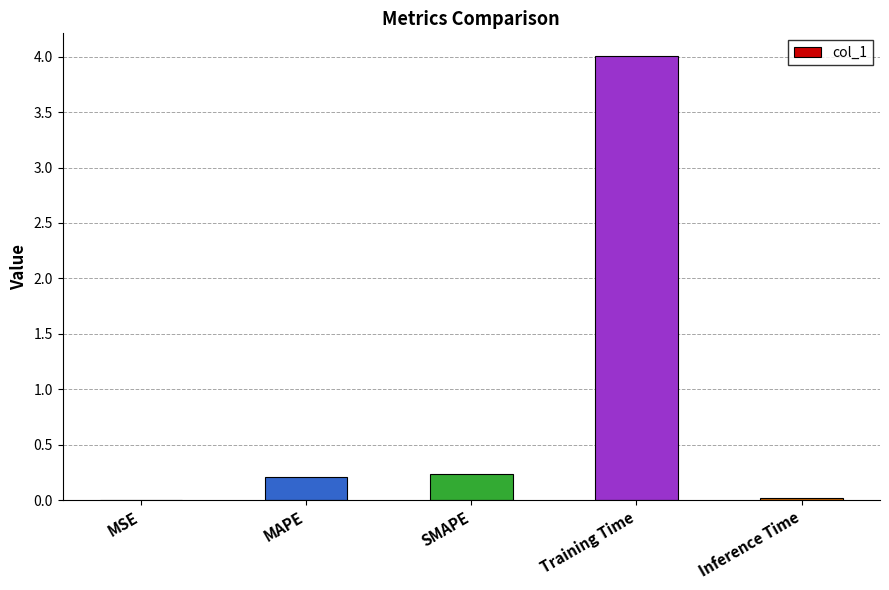

What is the greatest value displayed?

4.0